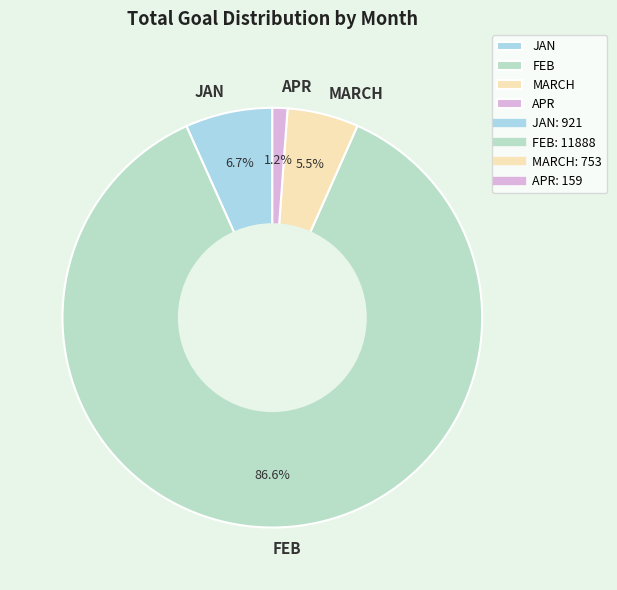

Approximately how many times larger is the value at JAN compared to MARCH?

1.2